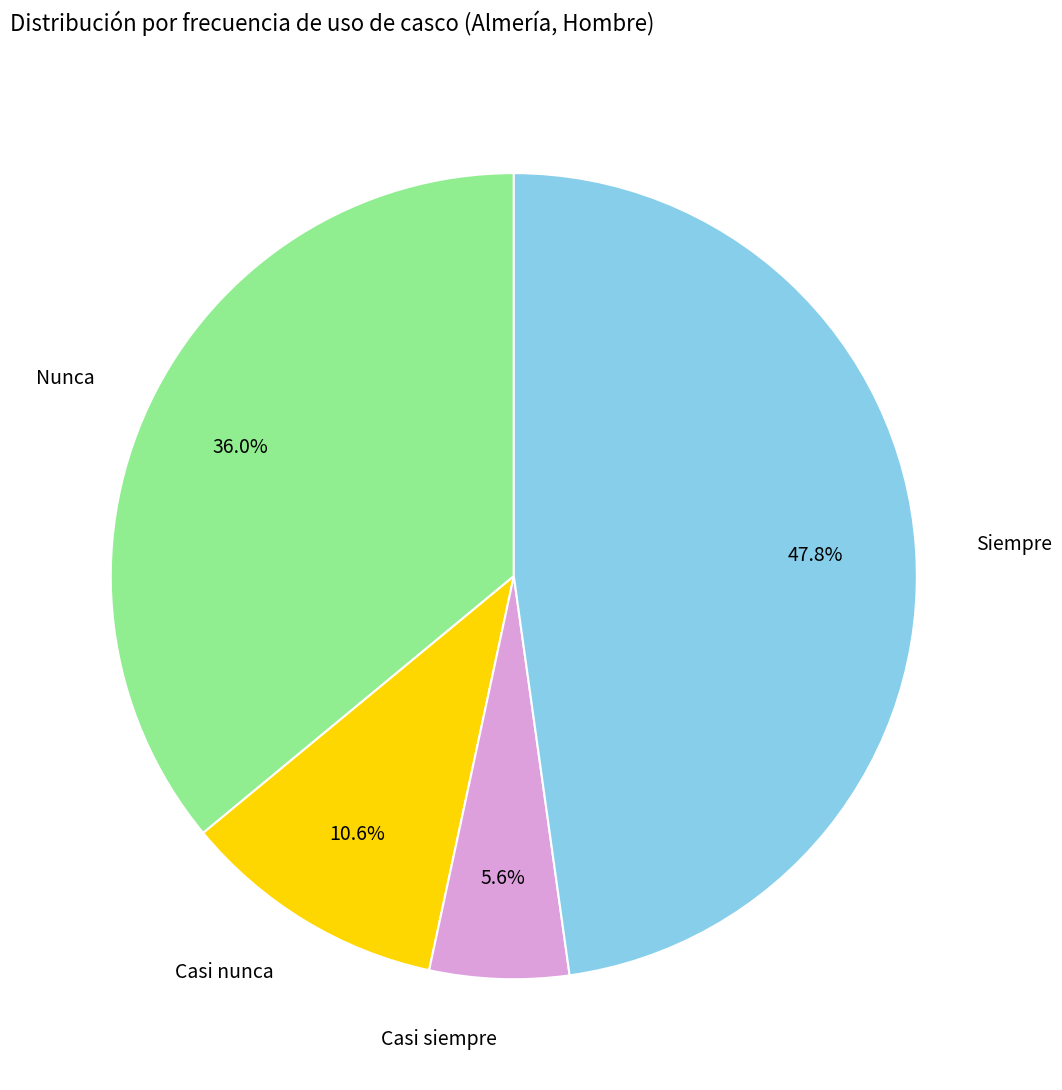

Rank the categories by value from lowest to highest.

Casi siempre, Casi nunca, Nunca, Siempre